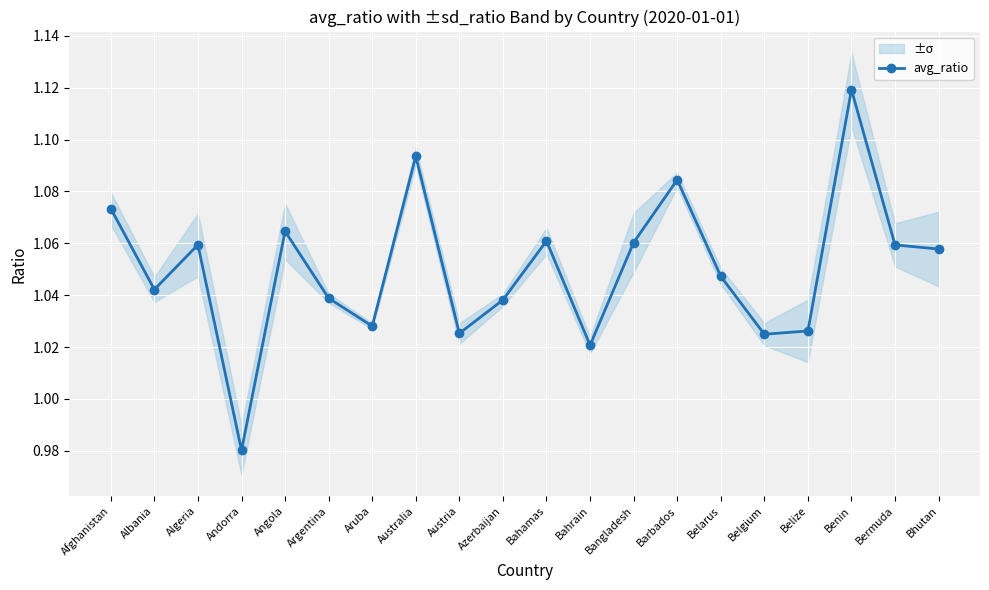

Approximately how many times larger is the value at Azerbaijan compared to Bahrain?

1.0